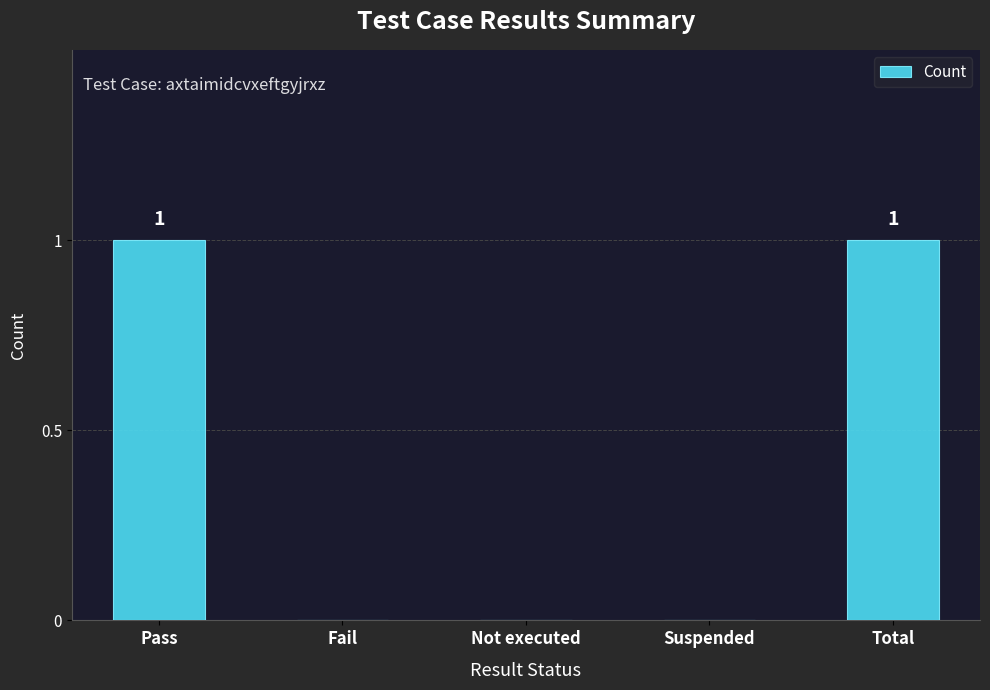

Does the chart contain stacked bars?

No